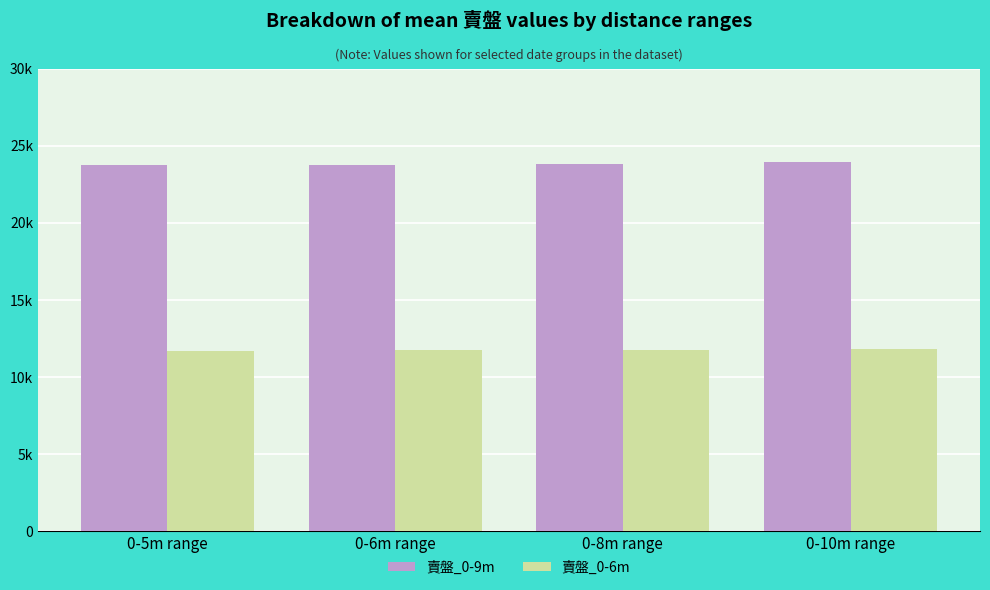

Are the bars horizontal?

No